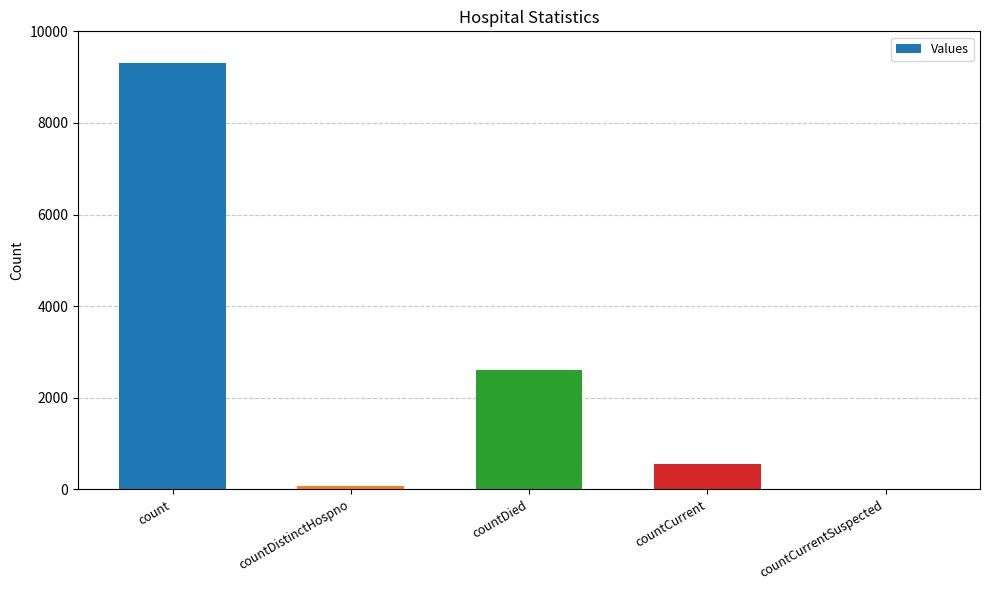

What is the greatest value displayed?

9310